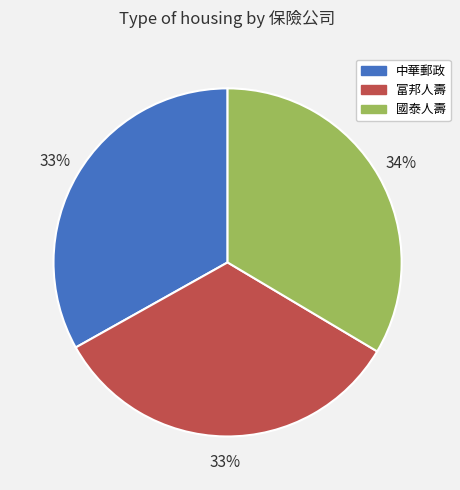

To the nearest percent, what is the combined percentage of 國泰人壽 and 富邦人壽?

67%